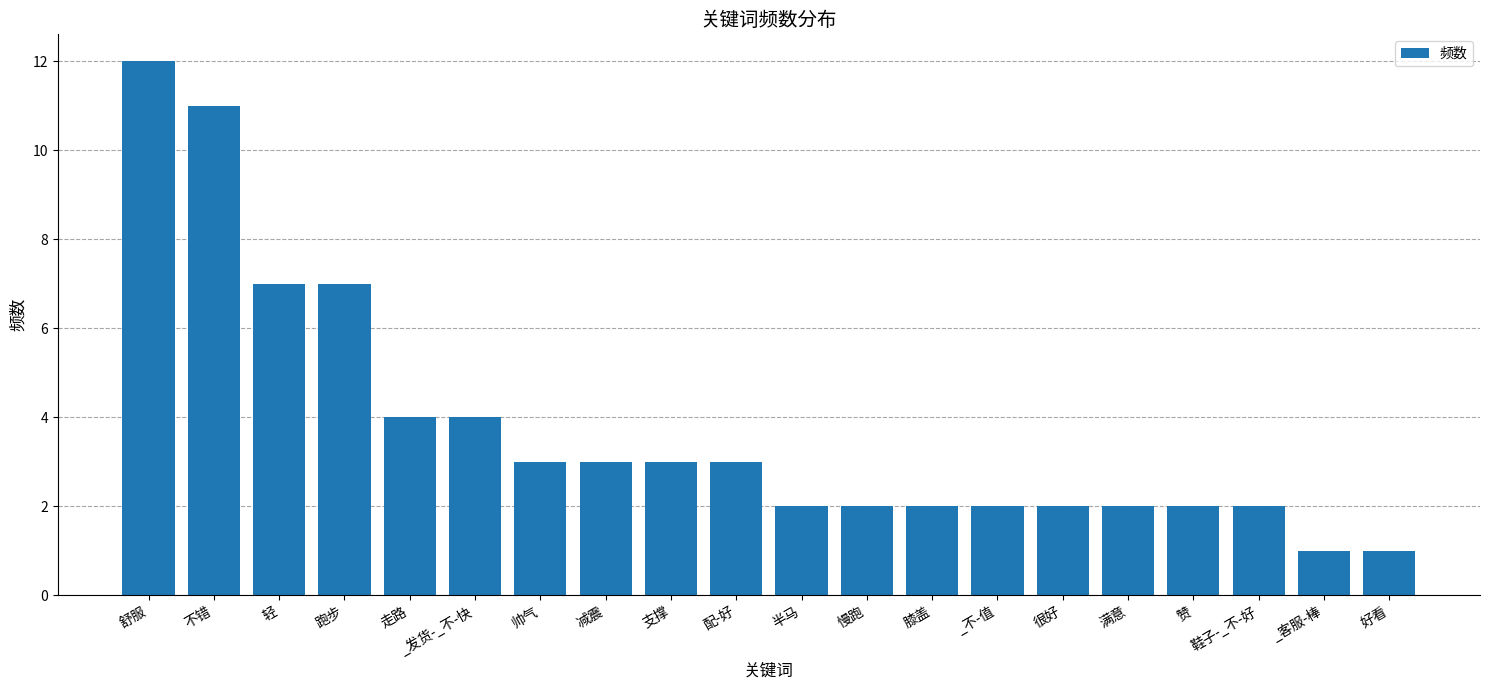

How many bars are there in total?

20